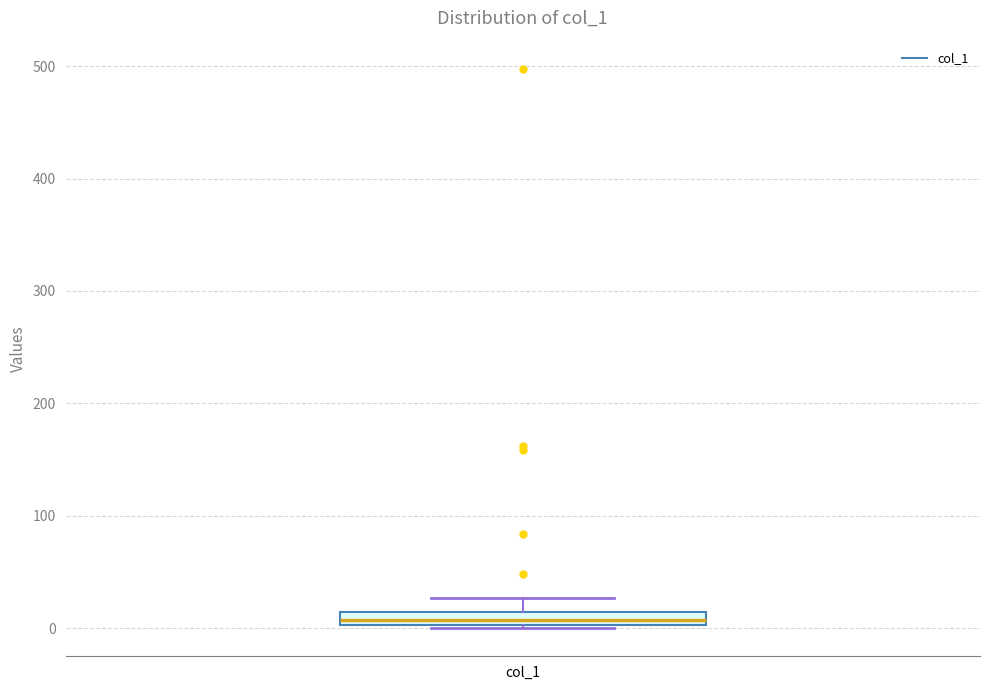

Where is the lower edge of the box for col_1 on the y-axis? The values are not printed on the chart, so give them approximately, as read against the axis.

0